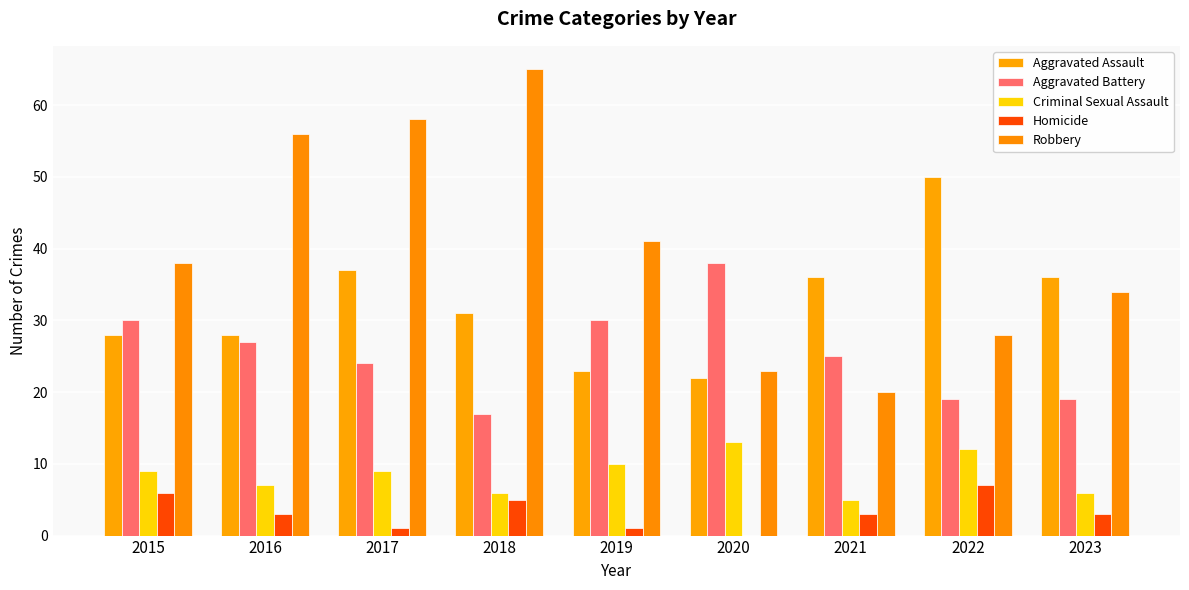

What is the approximate value of Aggravated Assault at 2015?

28